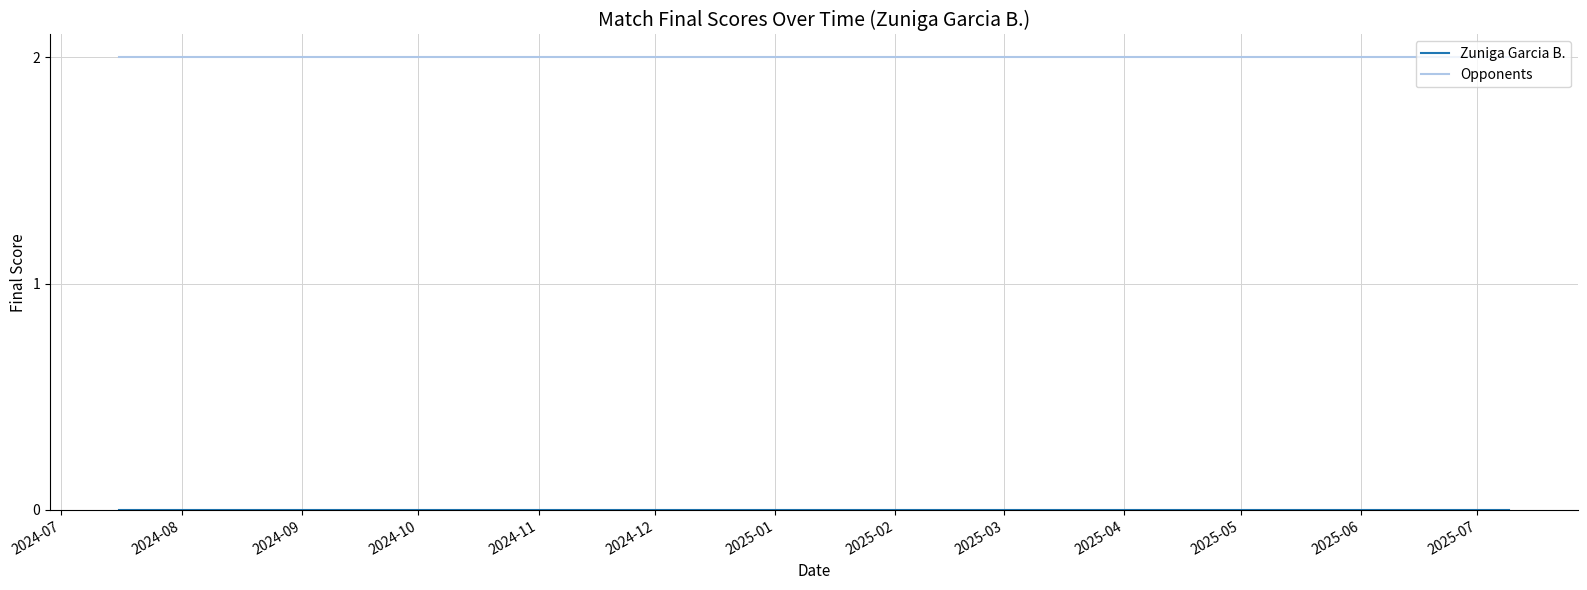

Which series has the largest total across all categories?

Opponents